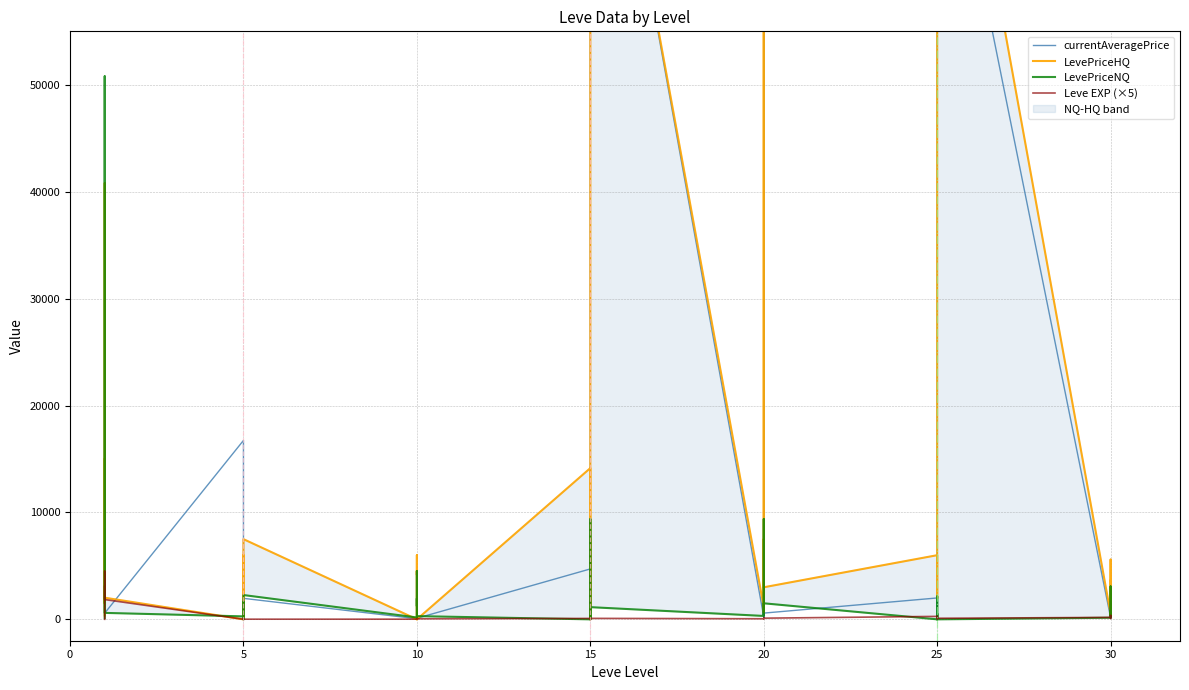

What value does the Leve EXP (×5) series have at 20?

55.0